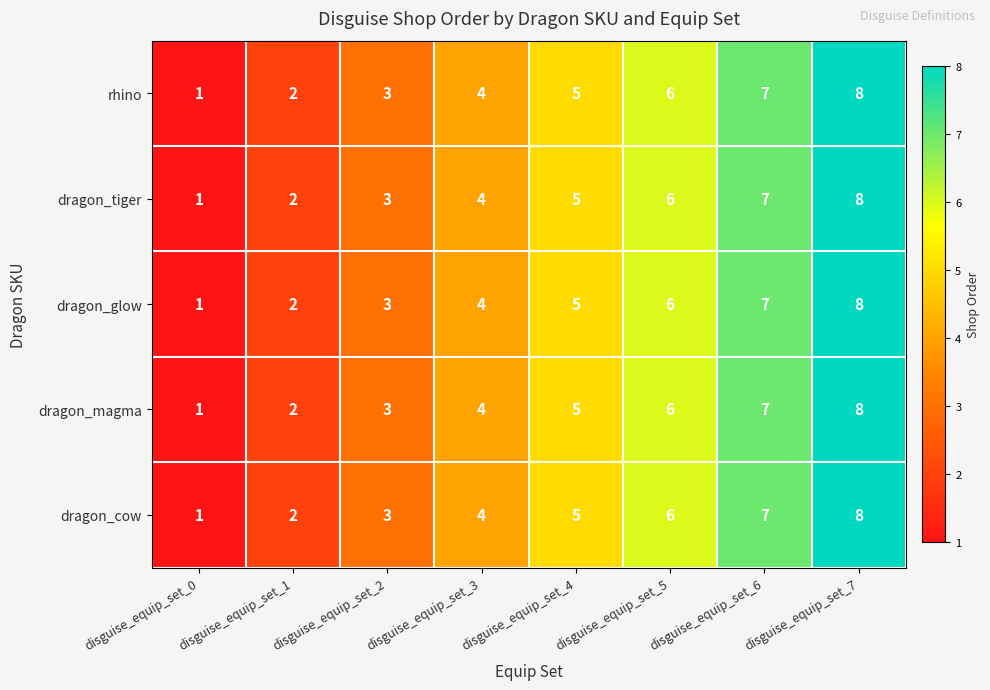

What is the total value across all series at disguise_equip_set_7?

40